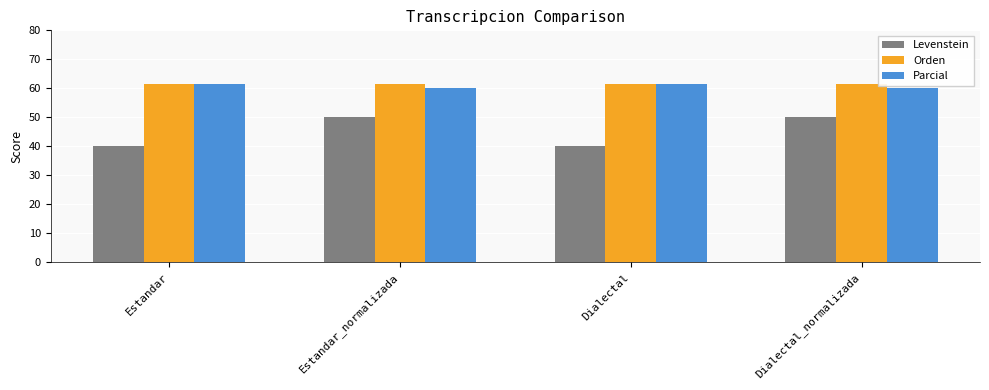

Read the Levenstein value at Dialectal.

40.0